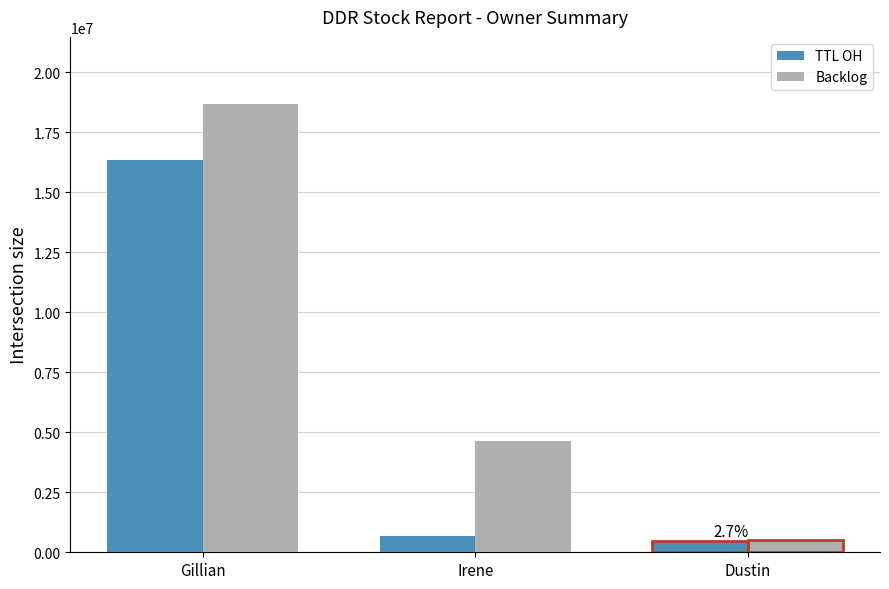

Which series changed the most between Irene and Dustin?

Backlog